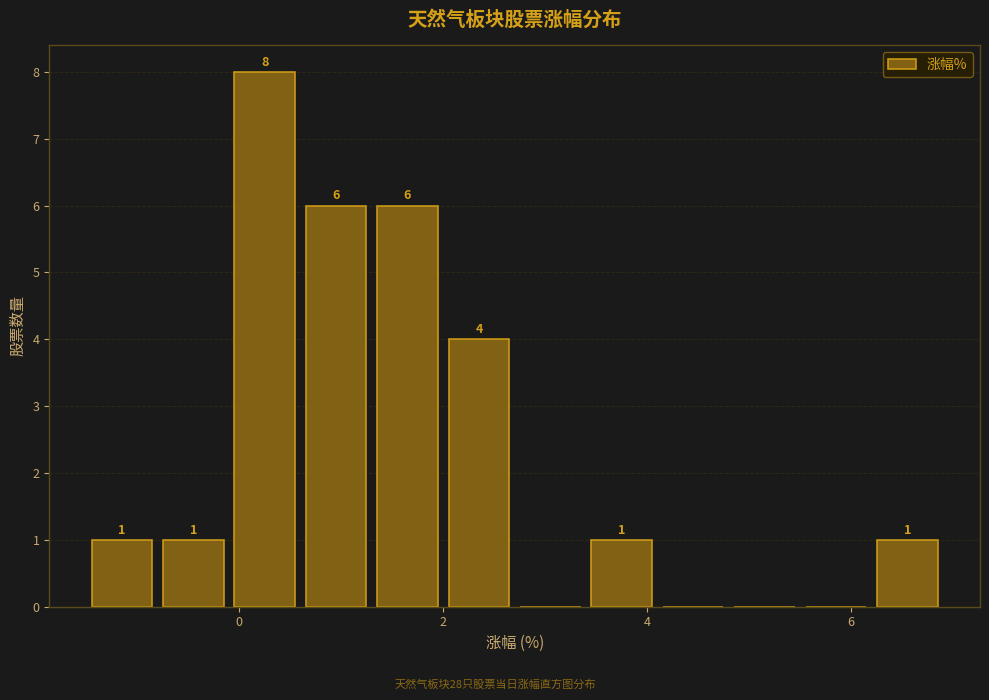

Read against the x-axis, roughly where is the centre of the tallest bar?

0.2